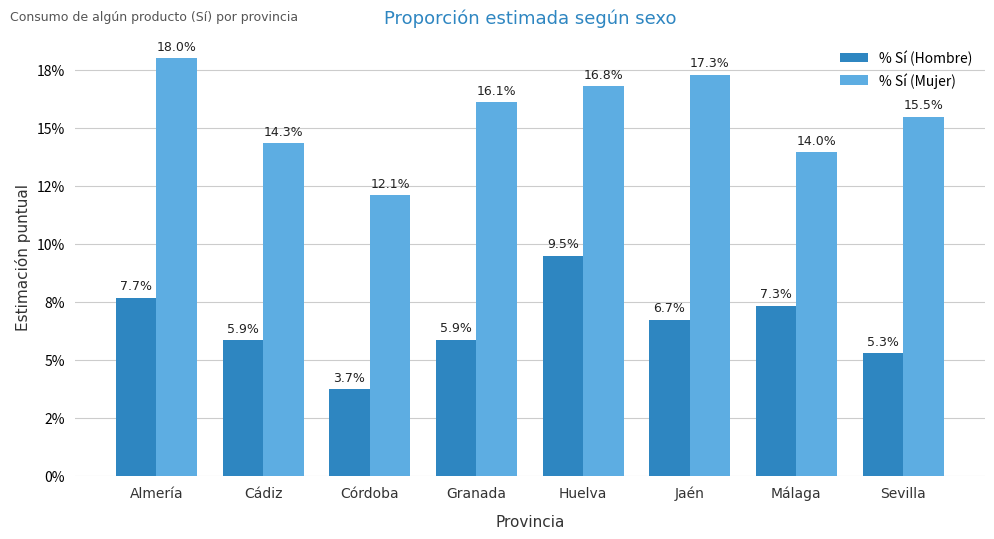

Are the bars horizontal?

No